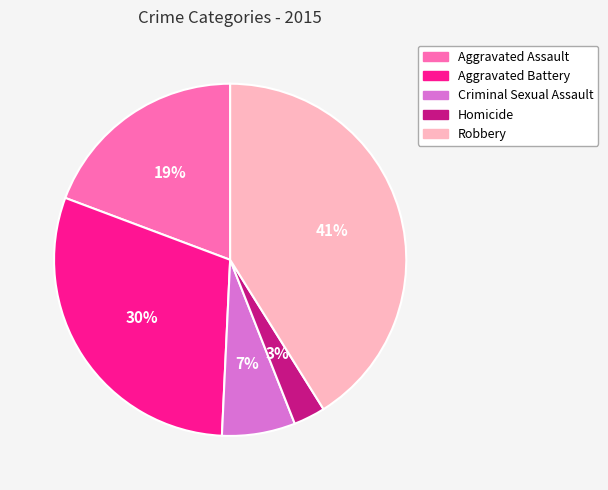

Which slice is the smallest?

Homicide